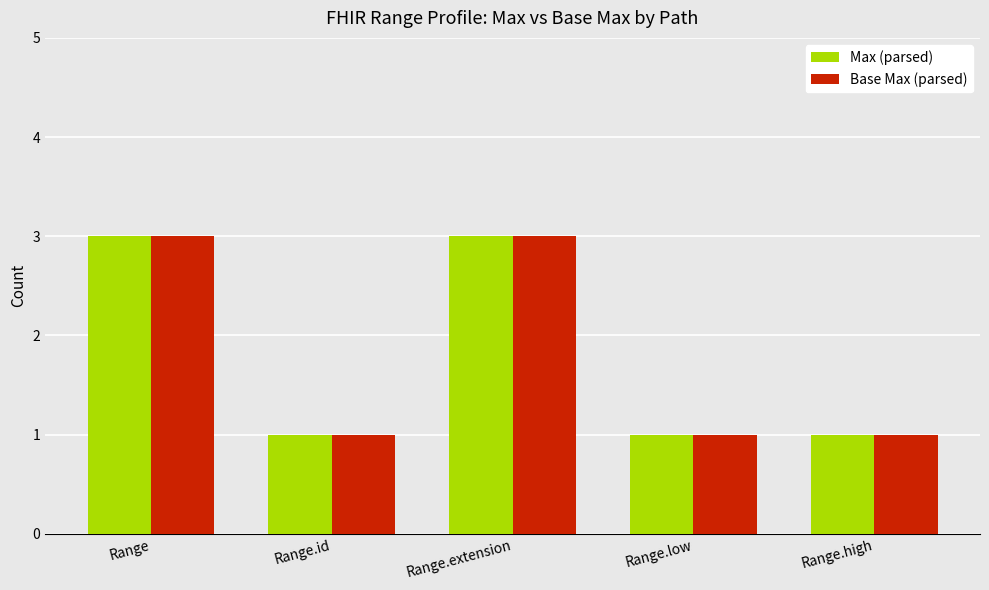

What is the label of the 2nd bar from the right?

Range.low